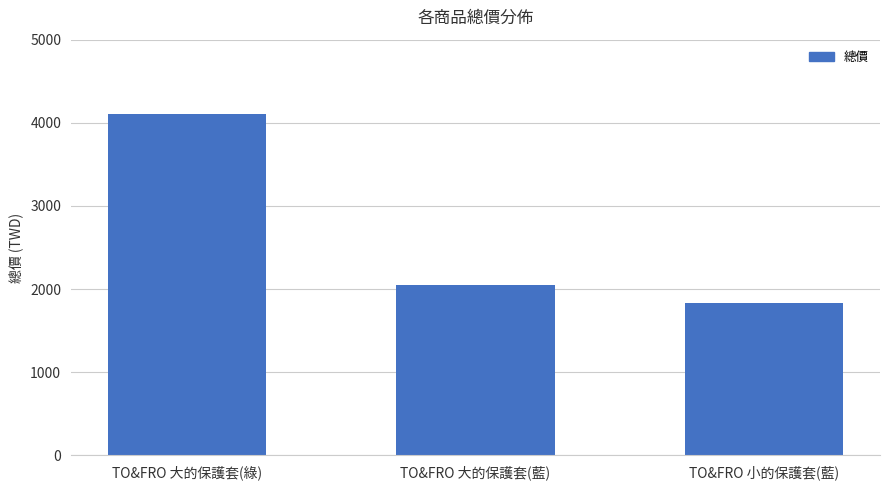

What is the maximum value shown in the chart?

4104